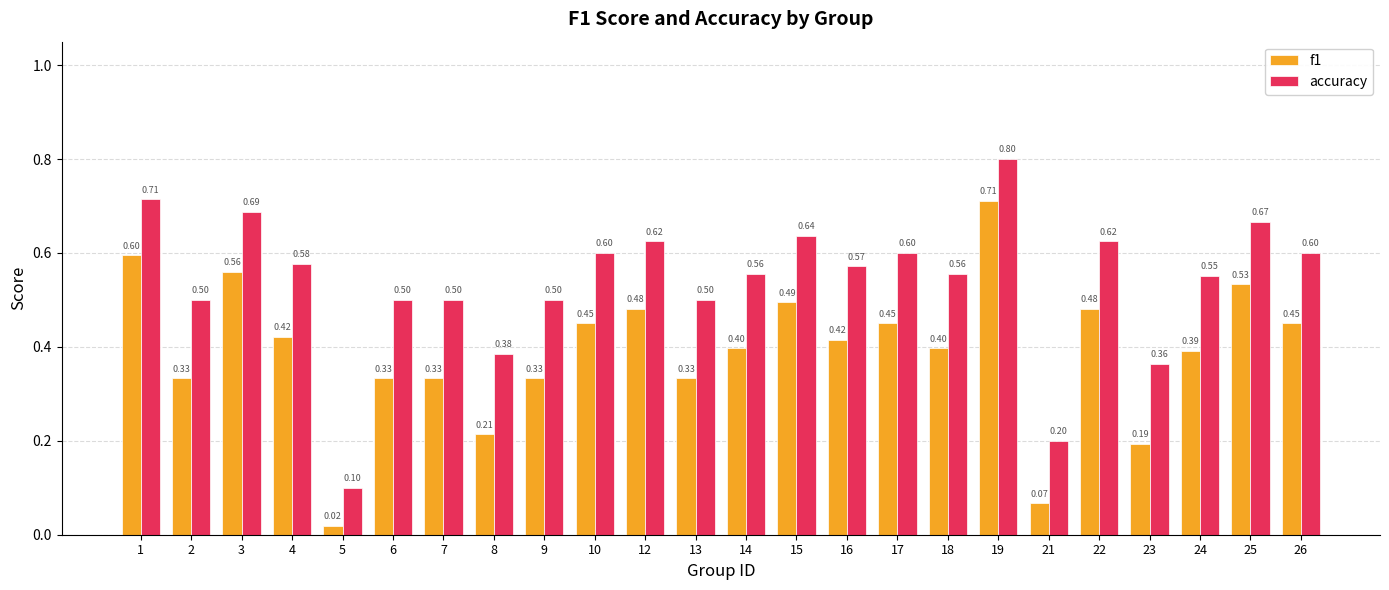

The value of accuracy at 16 is 0.9. True or false?

False